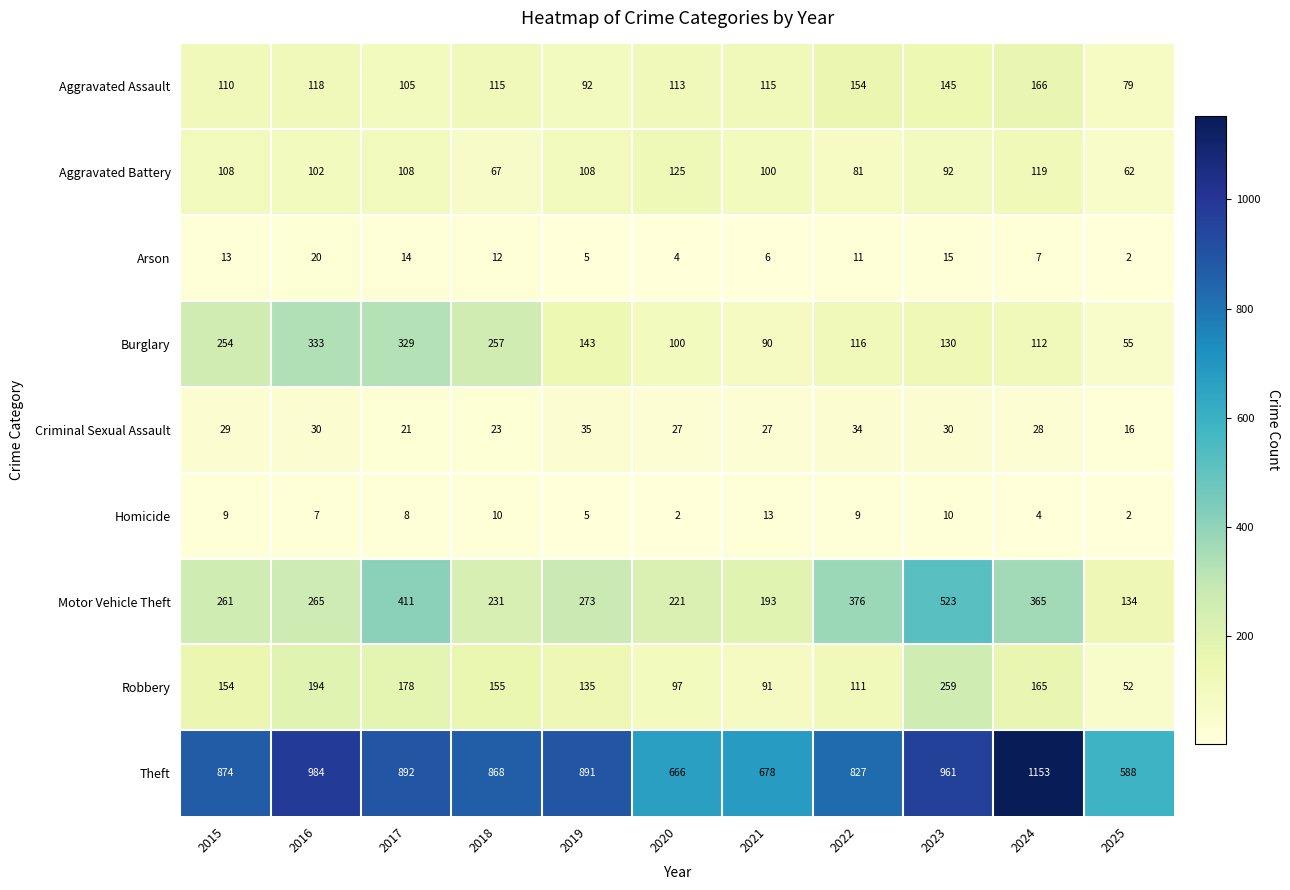

What is the total value across all series at 2015?

1812